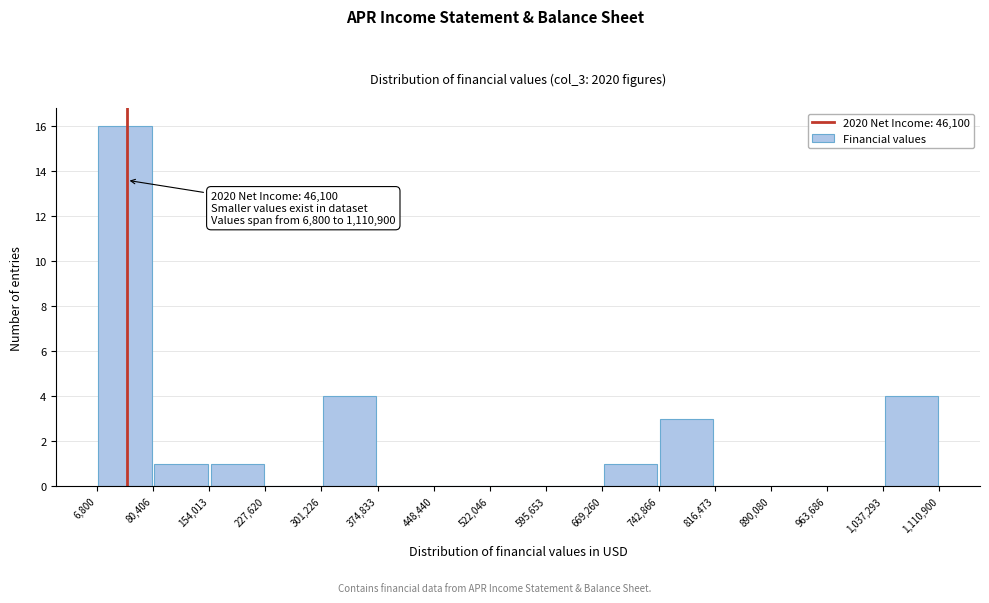

Over which range of the x-axis is the bar tallest?

6,800 to 80,406